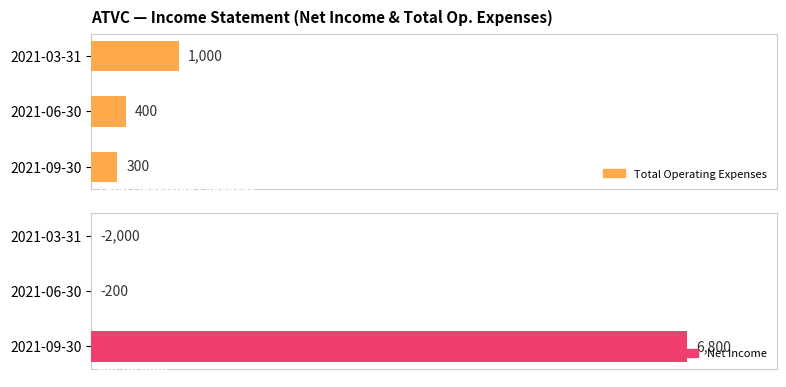

Is it true that Total Operating Expenses equals 1.8 at 0?

False